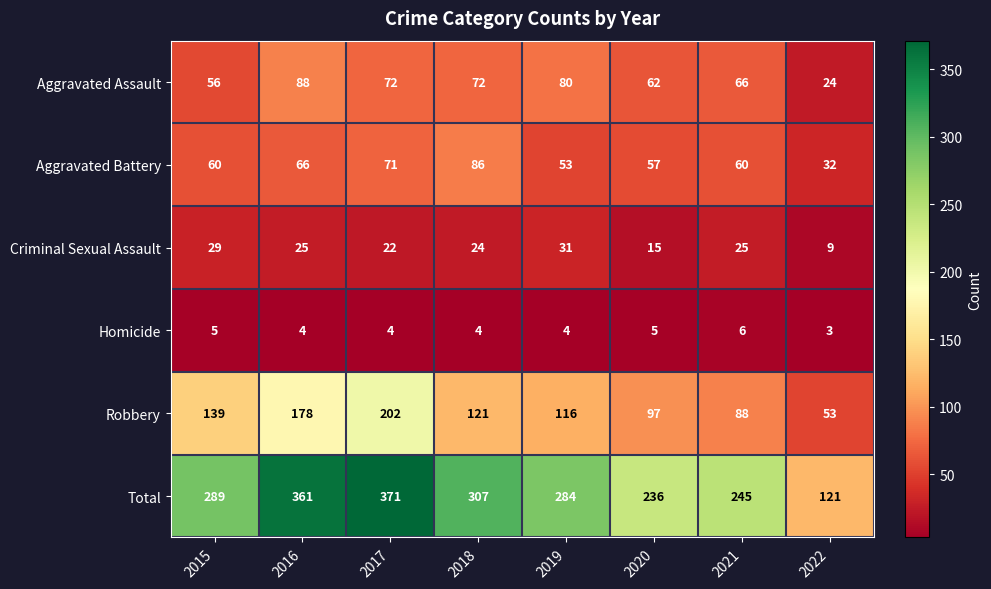

What is the greatest value displayed?

371